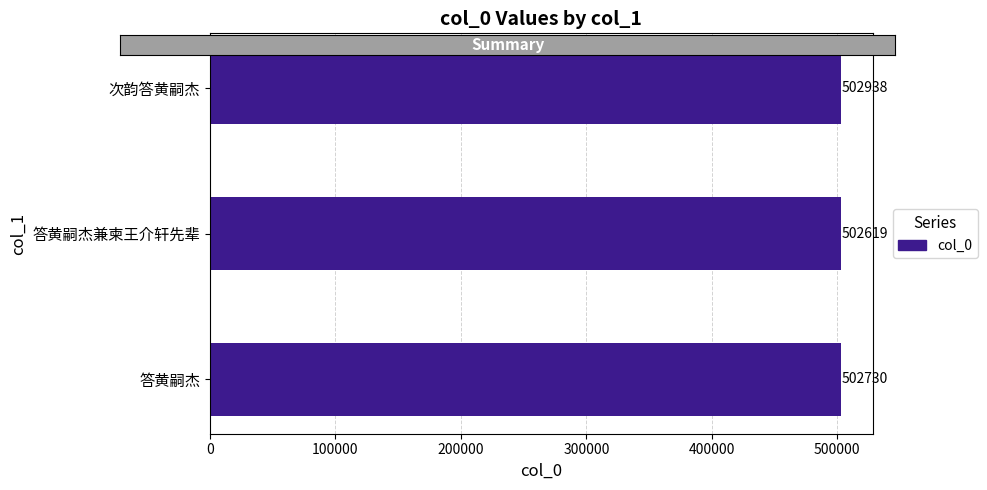

How many distinct data groups are displayed?

1